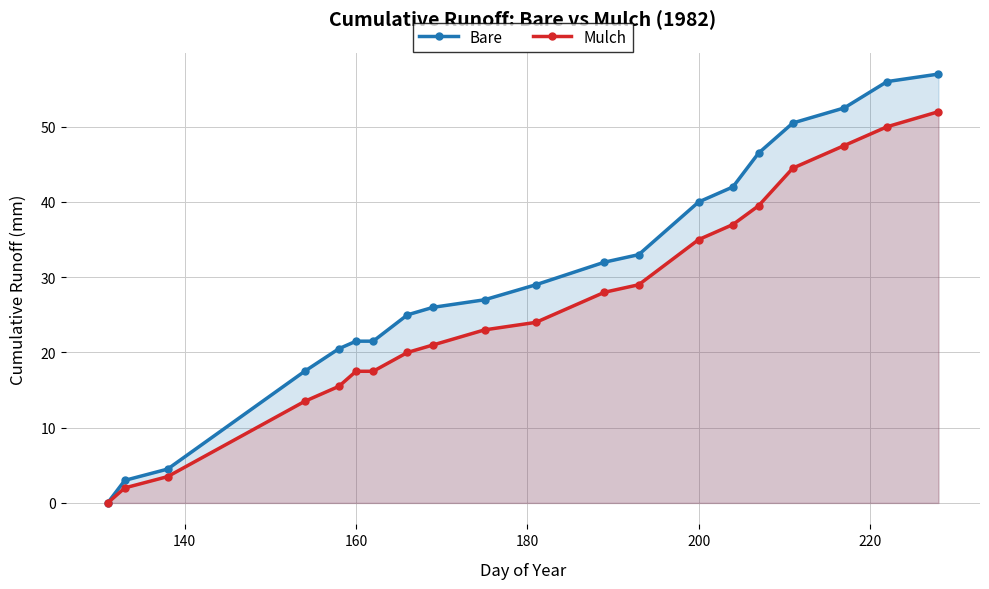

Which series has the largest range (max minus min)?

Bare